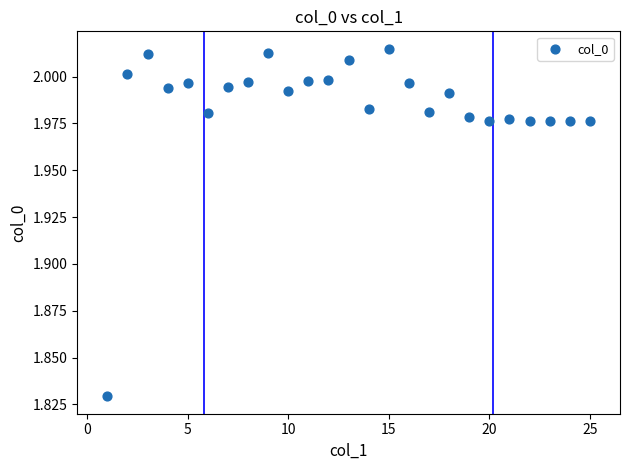

What is the range of X values (max minus min)?

24.0